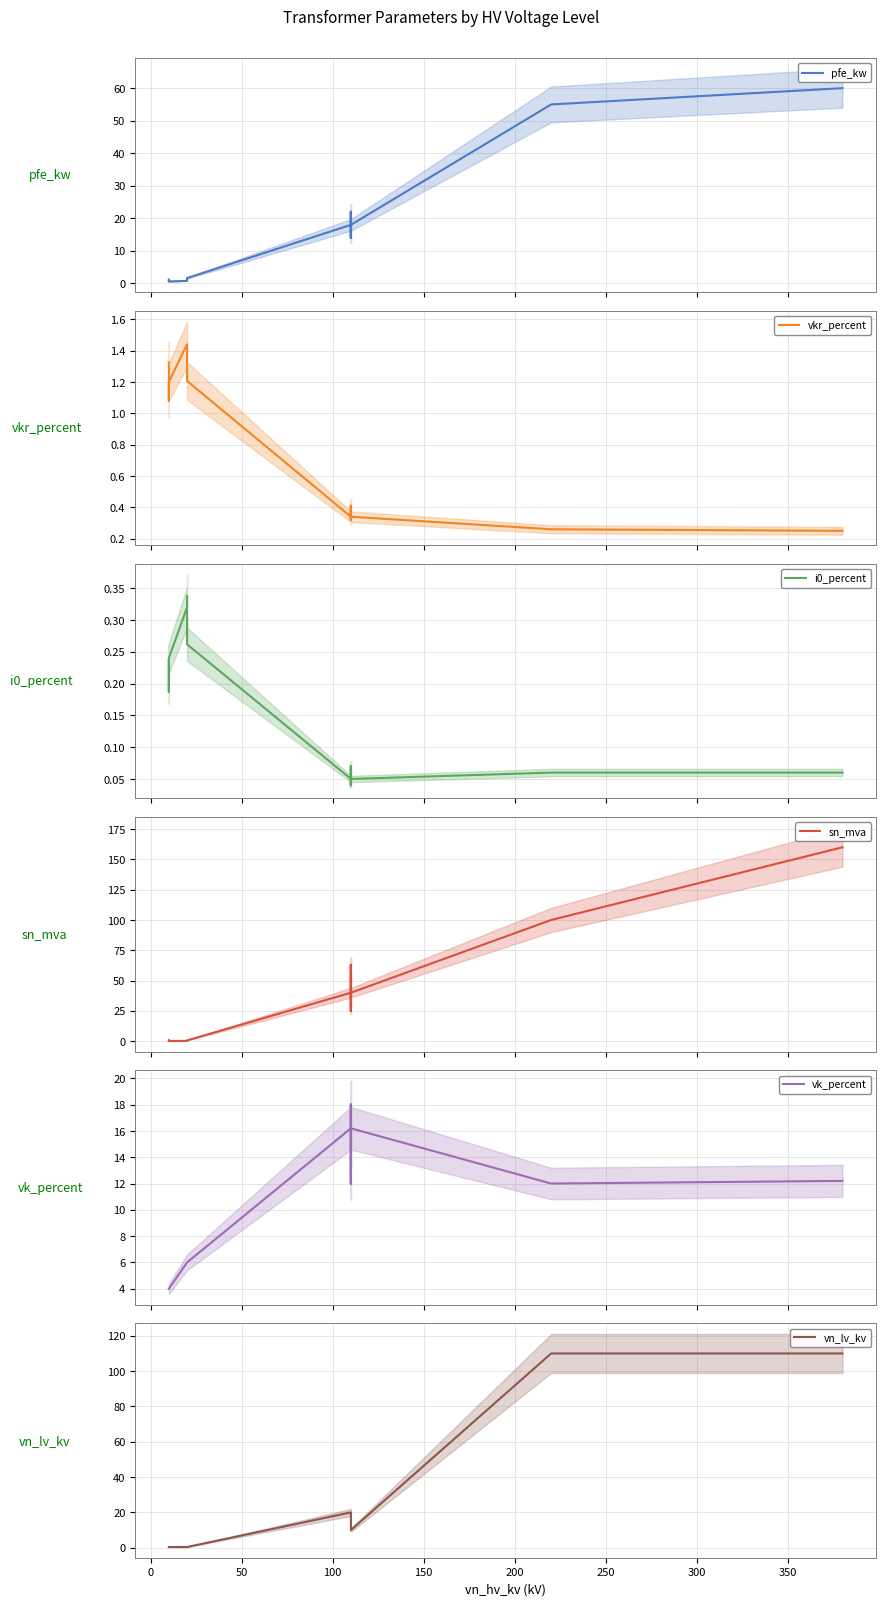

Which series has the largest total across all categories?

sn_mva